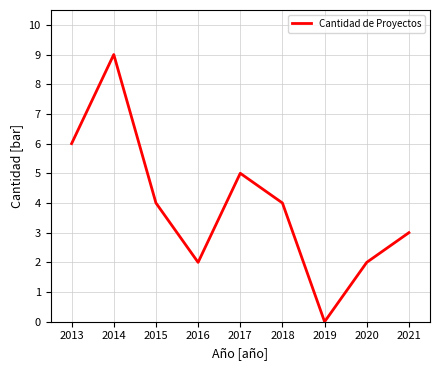

What is the maximum value shown in the chart?

9